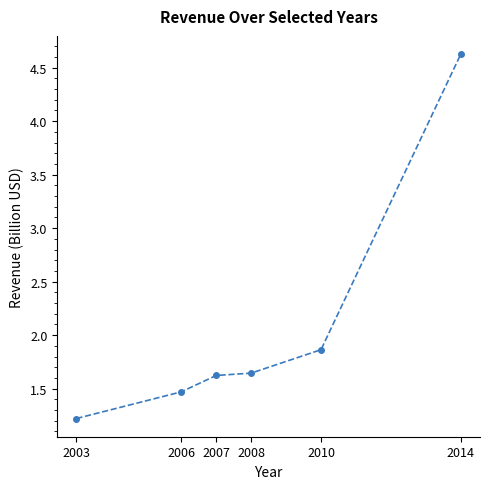

What is the difference between the maximum and minimum values?

3.4